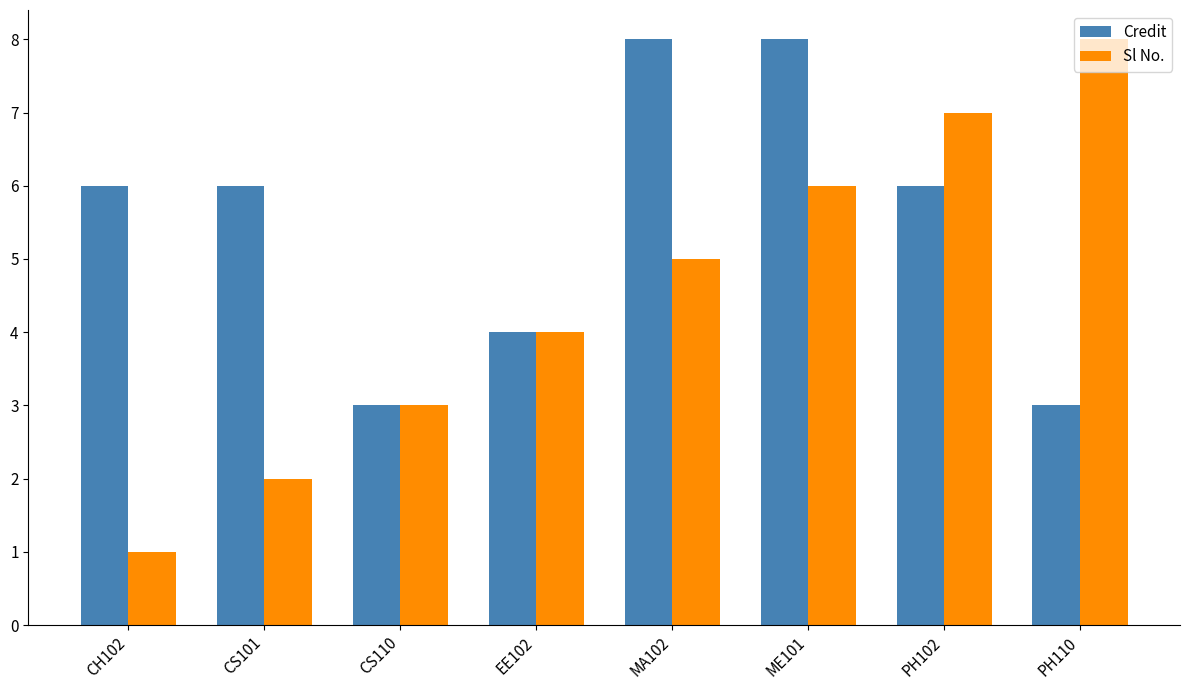

Rank the series by their average value, from highest to lowest.

Credit, Sl No.